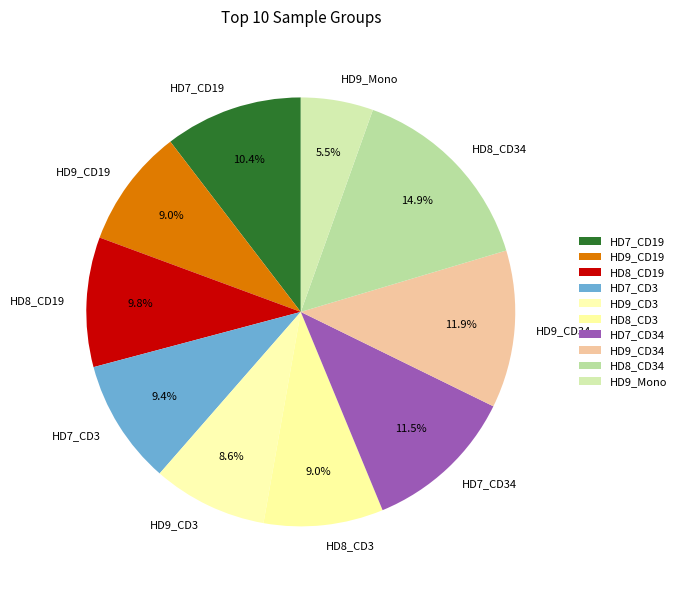

What is the ratio of the value at HD9_Mono to the value at HD9_CD3?

0.6